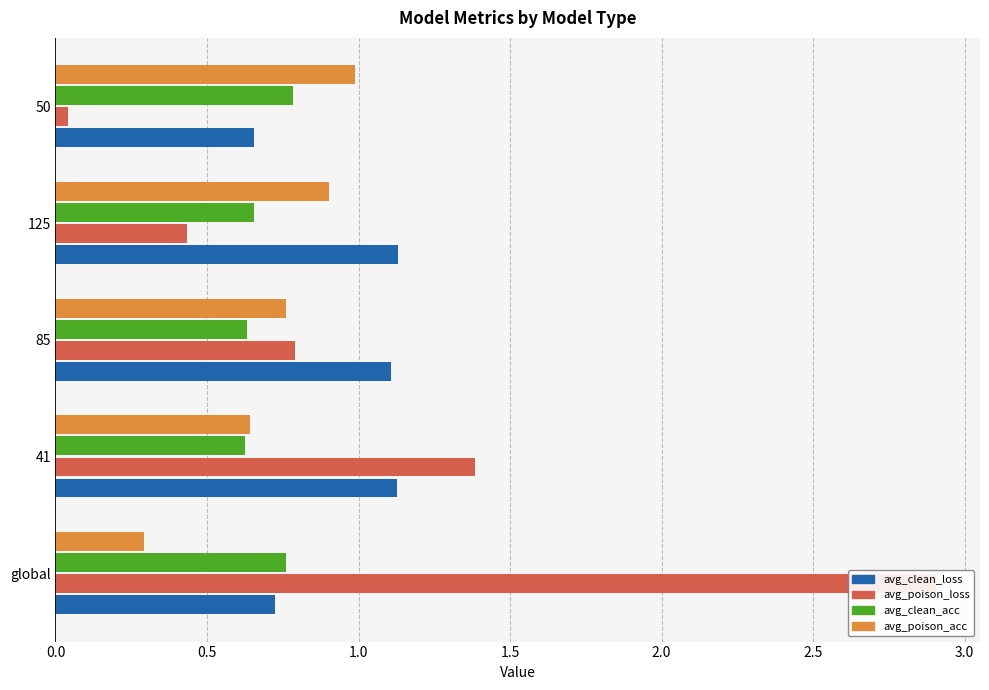

What position from the right is 125?

2